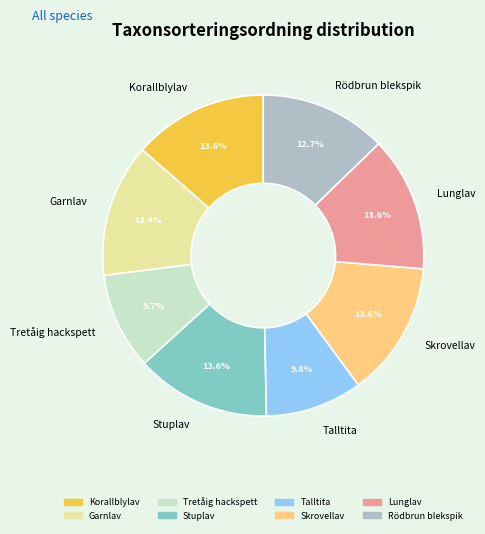

What percentage do Garnlav and Skrovellav together represent?

27.0%